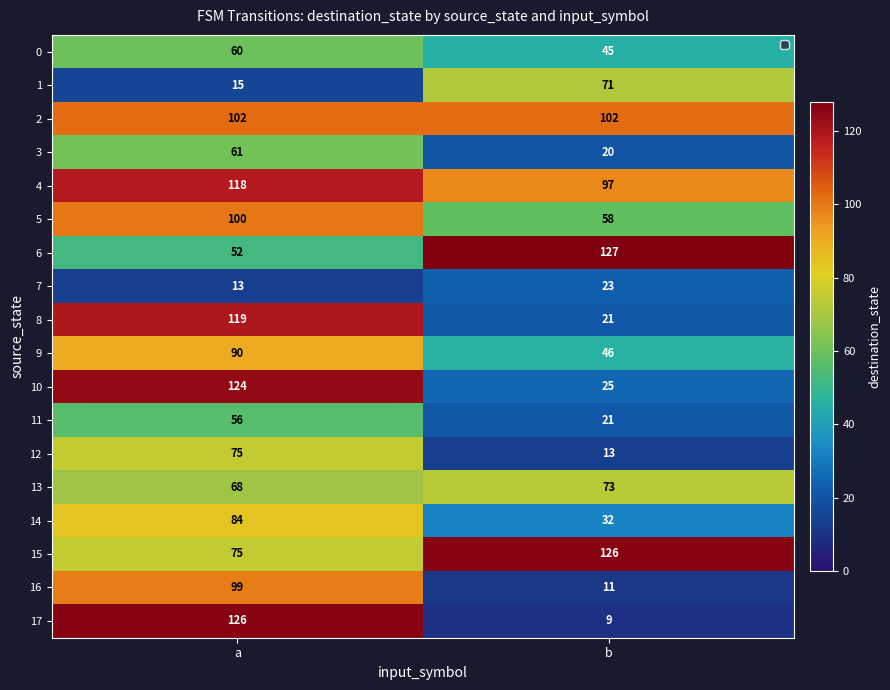

What is the spread (max minus min) of values at a?

113